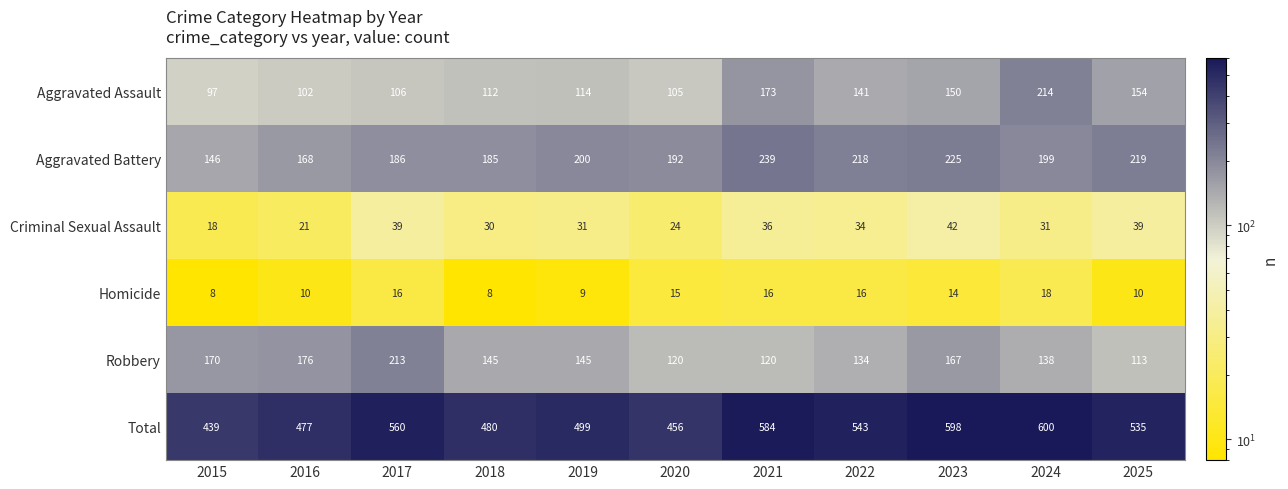

What is the total value across all series at 2025?

1070